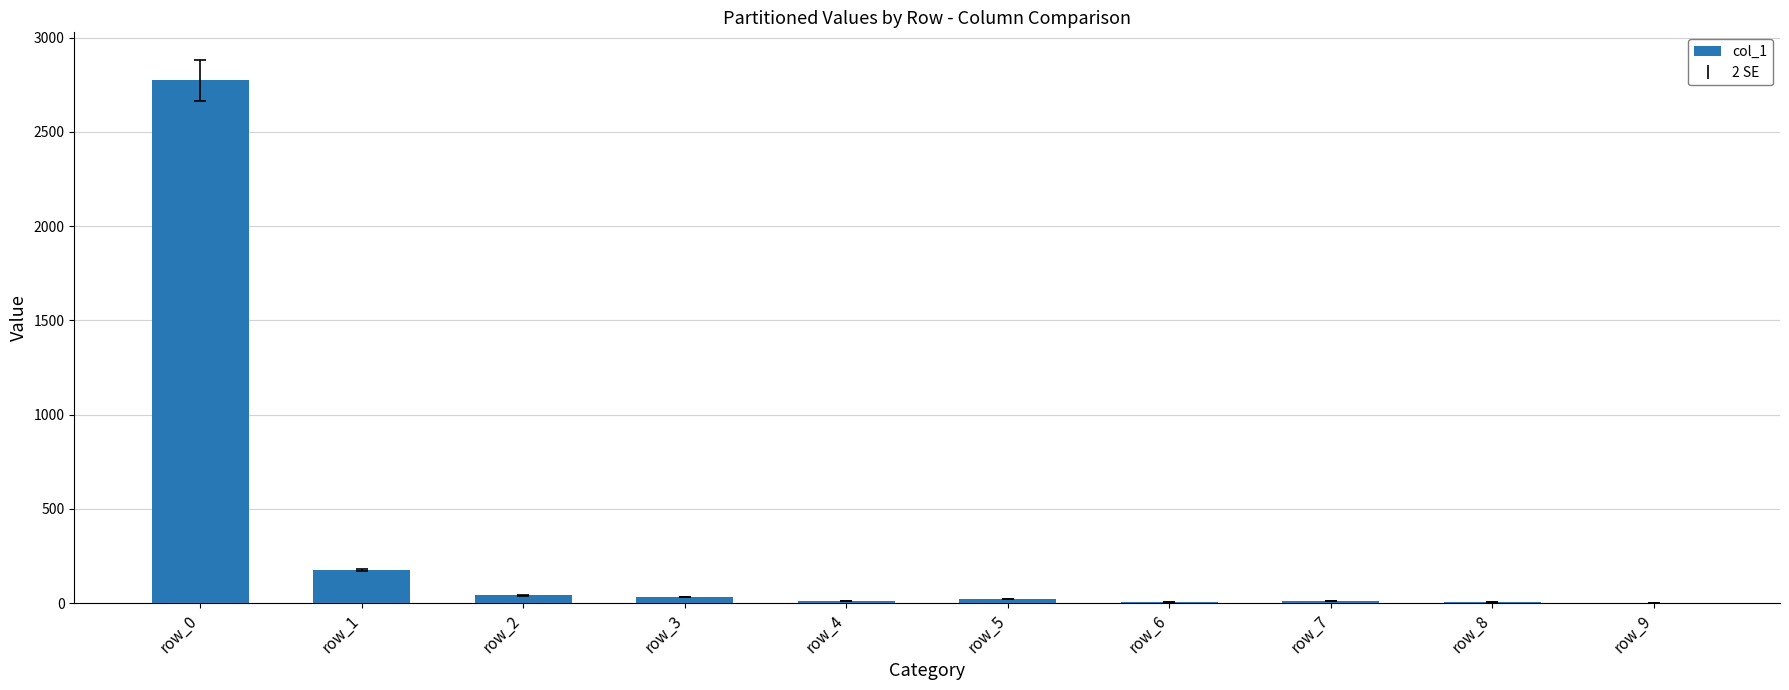

Where is the data nearest to the value 1388?

row_1